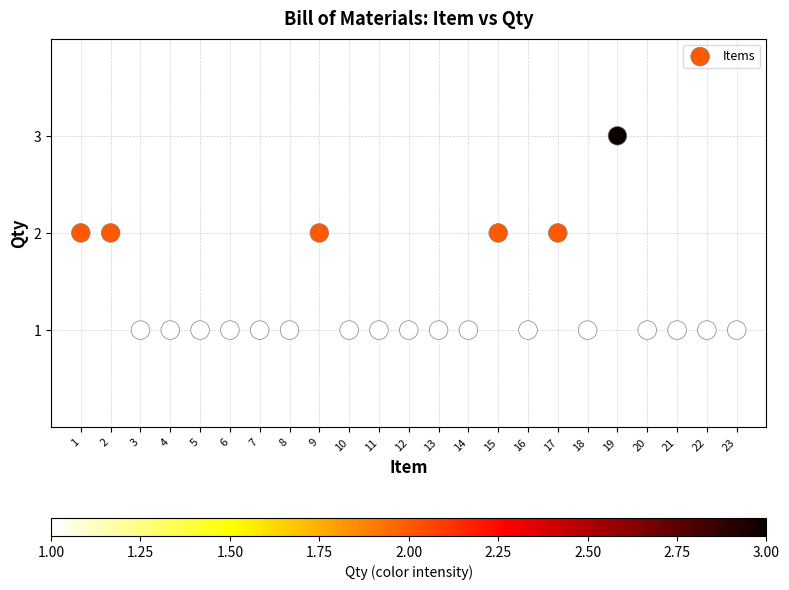

What is the range of X values (max minus min)?

22